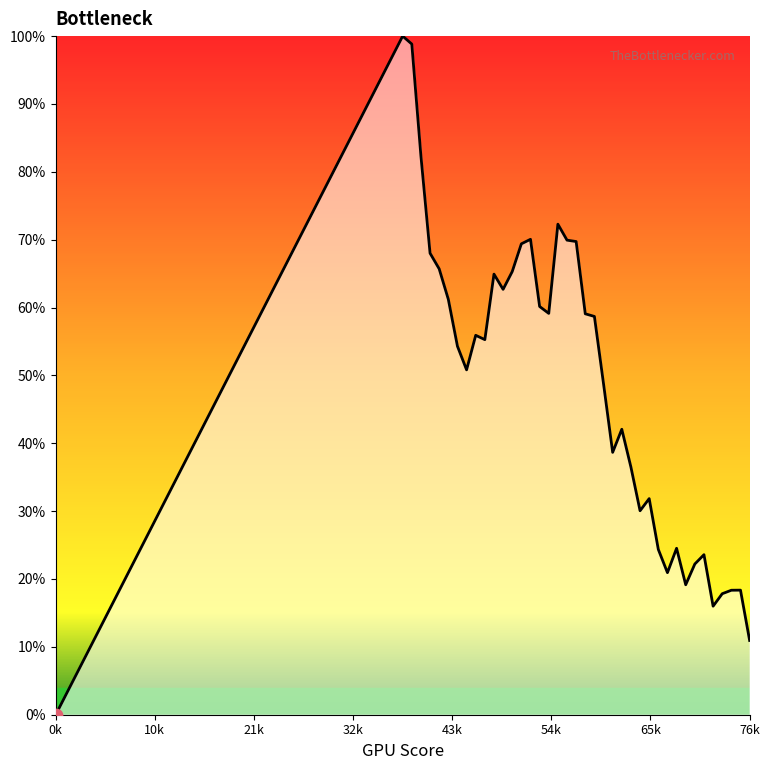

What is the difference between the maximum and minimum values?

100.0